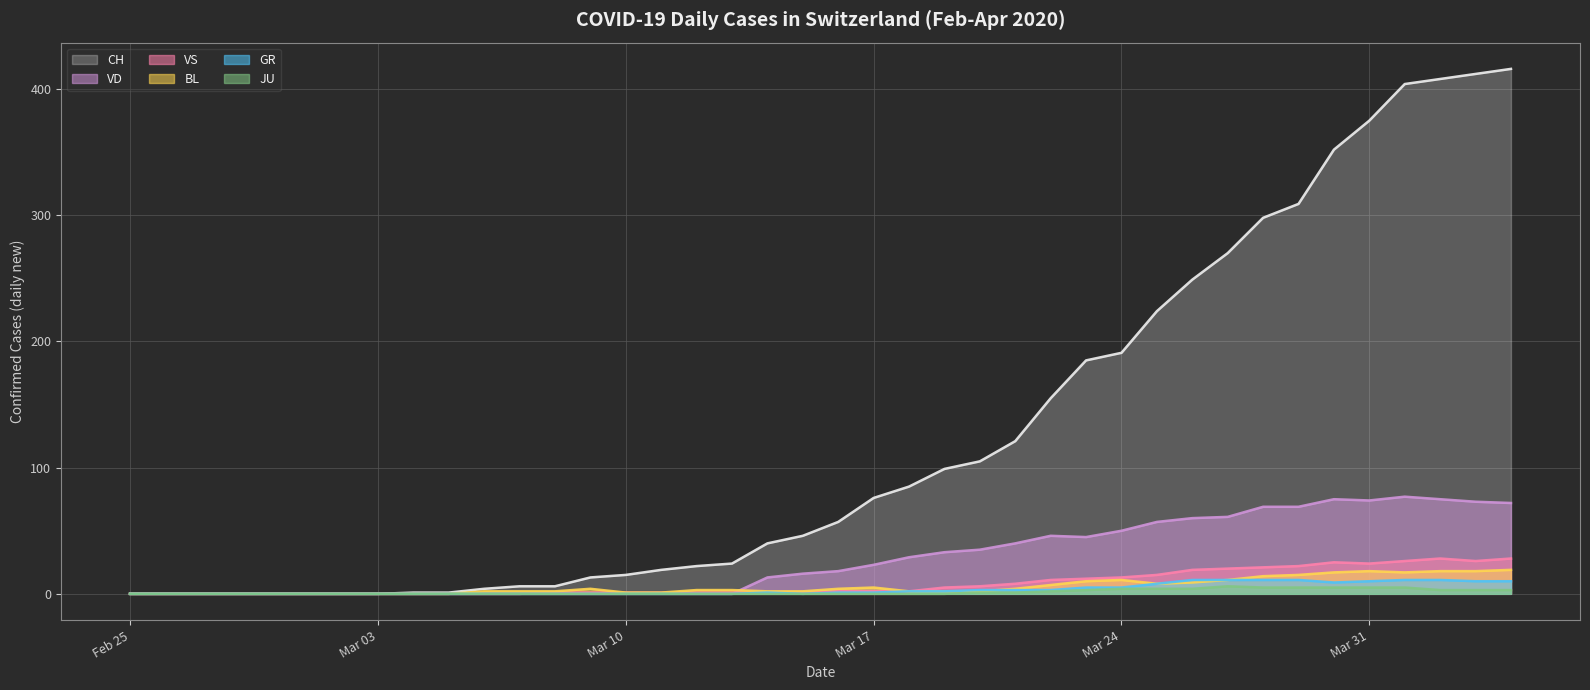

Which series has the largest total across all categories?

CH